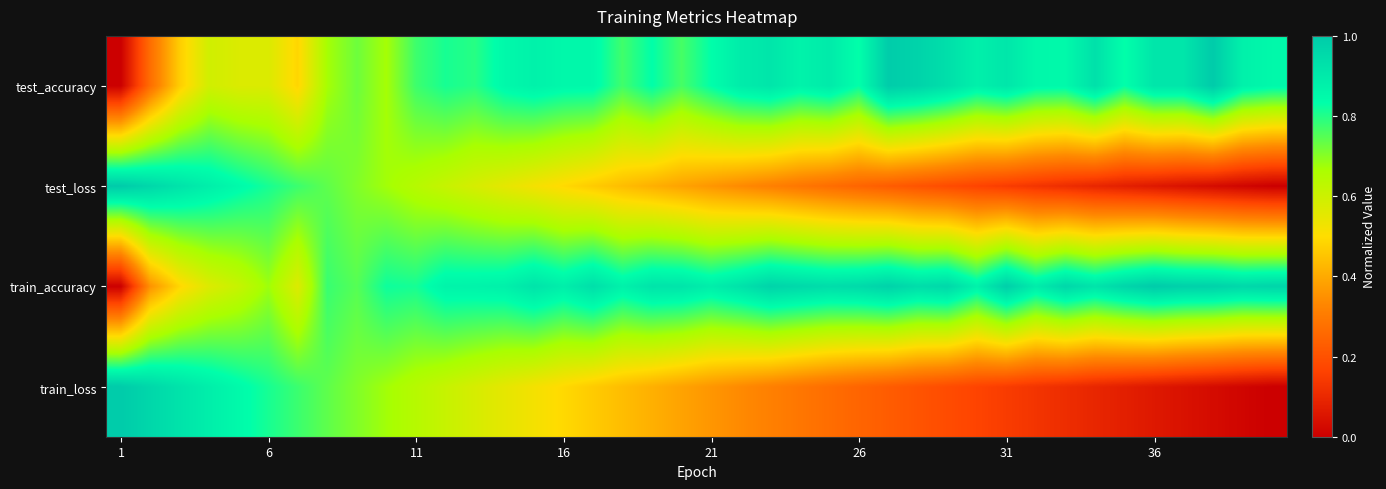

Reading left to right, what are all the values shown in this chart?

test_accuracy: 0.0	0.3	0.5	0.6	0.6	0.6	0.5	0.7	0.7	0.7	0.8	0.8	0.8	0.9	0.9	0.9	0.9	0.8	0.8	0.8	0.8	0.9	0.9	0.9	0.9	0.8	1.0	1.0	0.9	0.9	0.9	0.9	0.8	0.9	0.8	0.9	0.9	1.0	0.9	0.9
test_loss: 1.0	1.0	0.9	0.9	0.8	0.8	0.8	0.7	0.7	0.7	0.6	0.6	0.6	0.6	0.5	0.5	0.5	0.4	0.4	0.4	0.4	0.3	0.3	0.3	0.3	0.2	0.2	0.2	0.2	0.2	0.1	0.1	0.1	0.1	0.1	0.1	0.0	0.0	0.0	0.0
train_accuracy: 0.0	0.4	0.5	0.6	0.6	0.7	0.6	0.8	0.7	0.8	0.8	0.9	0.9	0.9	0.9	0.9	0.9	0.9	0.9	0.9	0.9	0.9	1.0	1.0	0.9	1.0	1.0	0.9	1.0	0.9	1.0	0.9	1.0	0.9	1.0	1.0	1.0	1.0	1.0	1.0
train_loss: 1.0	1.0	0.9	0.9	0.8	0.8	0.8	0.7	0.7	0.7	0.6	0.6	0.6	0.6	0.5	0.5	0.5	0.4	0.4	0.4	0.4	0.3	0.3	0.3	0.3	0.2	0.2	0.2	0.2	0.2	0.1	0.1	0.1	0.1	0.1	0.1	0.0	0.0	0.0	0.0